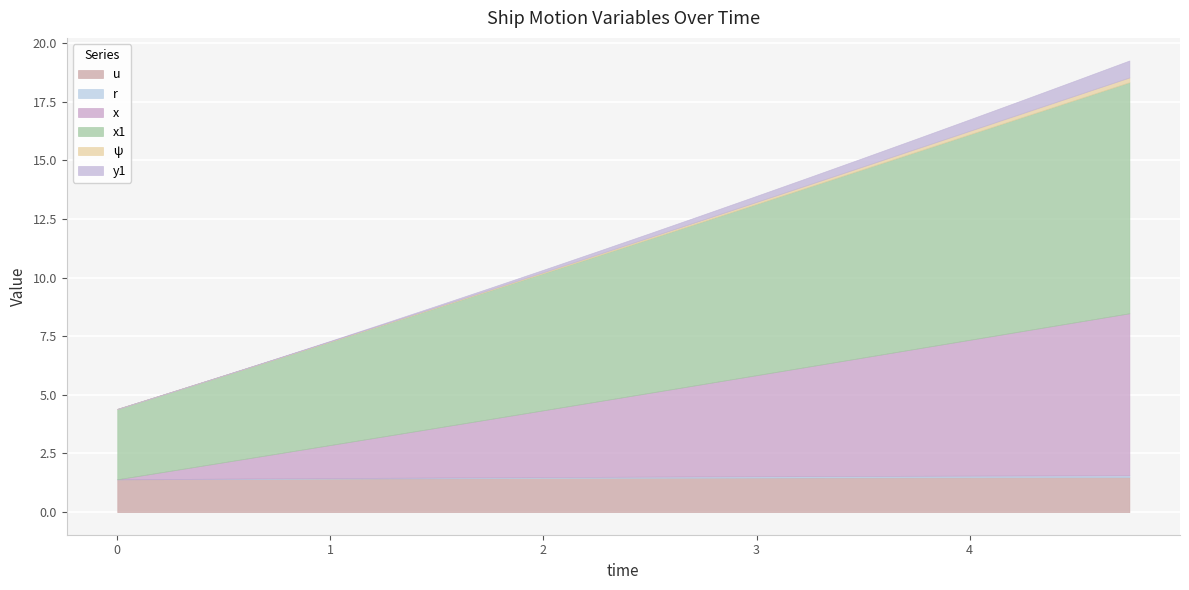

True or false: r has a value of 0.1 at 1.75.

False